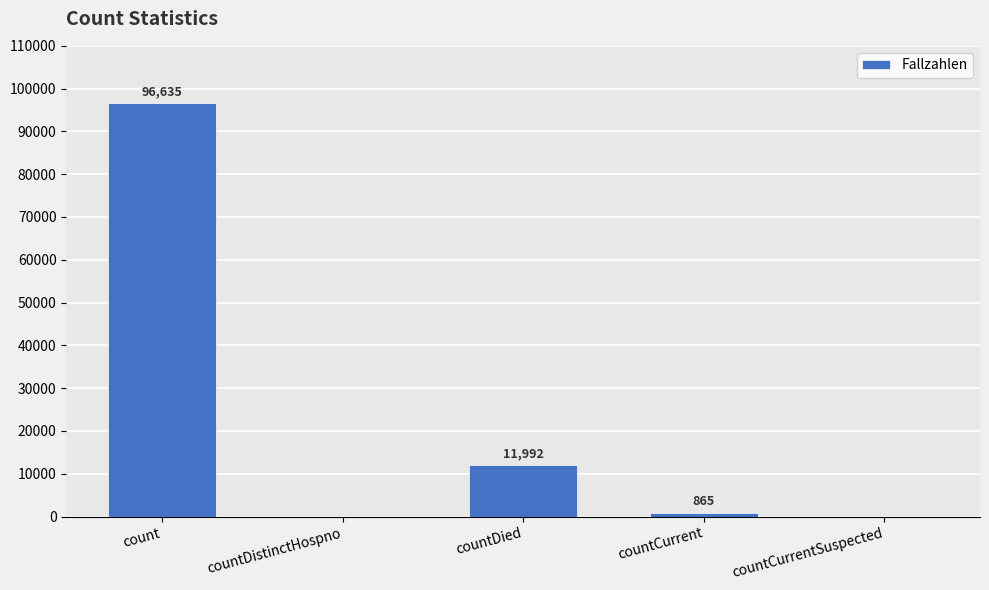

Reading left to right, list all the values displayed in this chart.

count=96635	countDistinctHospno=0	countDied=11992	countCurrent=865	countCurrentSuspected=0